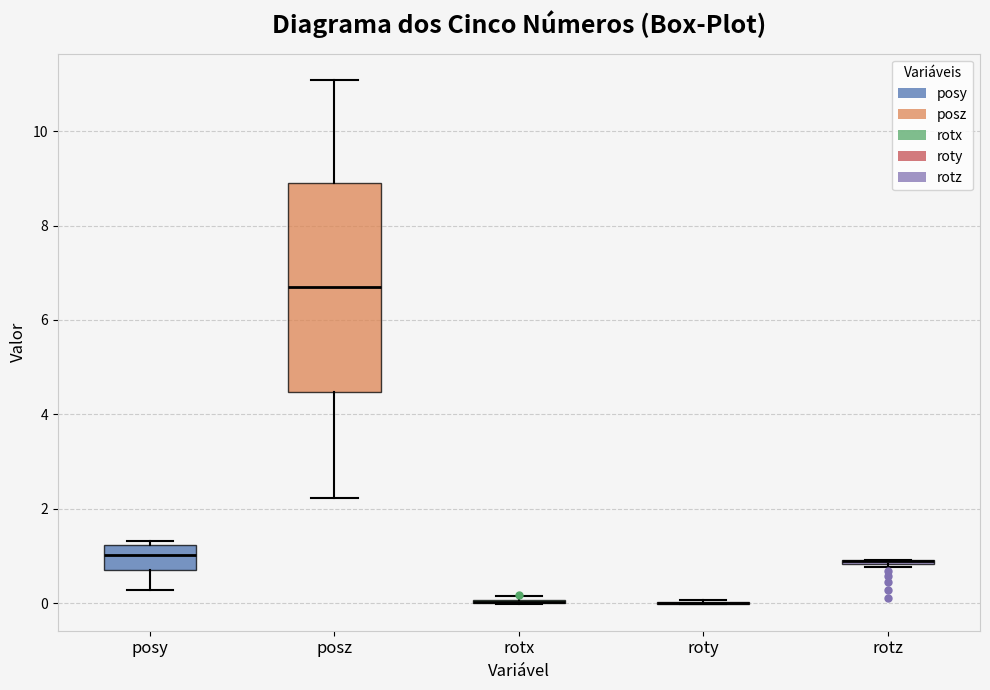

Comparing the boxes themselves (not the whiskers), which one is the tallest?

posz